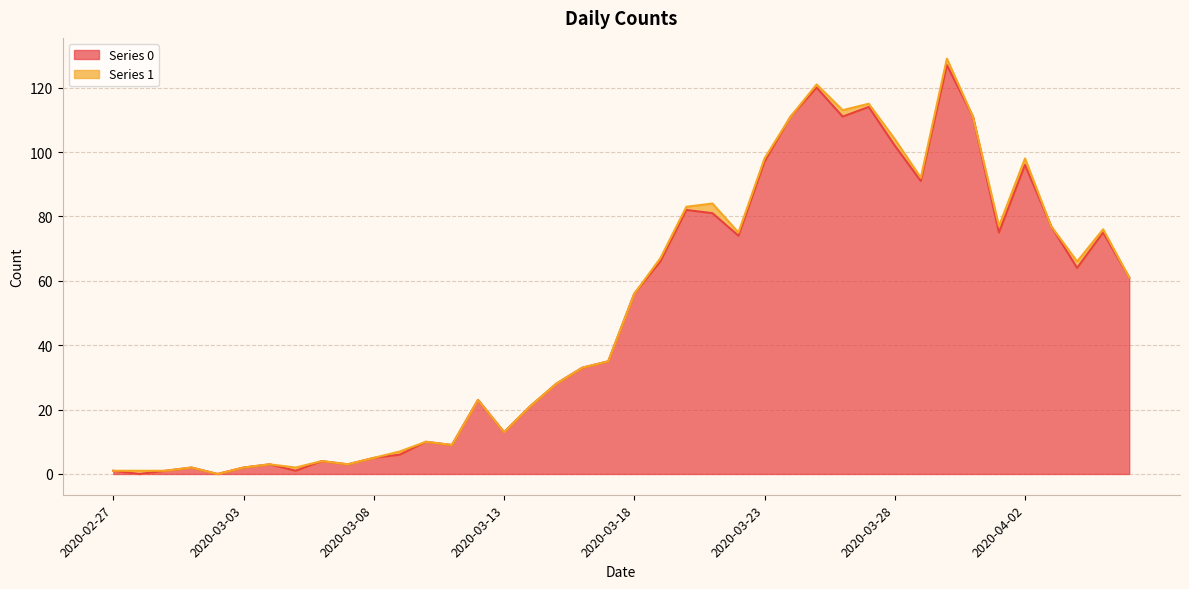

List the labels in order of value, largest first.

2020-03-30, 2020-03-25, 2020-03-27, 2020-03-24, 2020-03-26, 2020-03-31, 2020-03-28, 2020-03-23, 2020-04-02, 2020-03-29, 2020-03-20, 2020-03-21, 2020-04-03, 2020-04-01, 2020-04-05, 2020-03-22, 2020-03-19, 2020-04-04, 2020-04-06, 2020-03-18, 2020-03-17, 2020-03-16, 2020-03-15, 2020-03-12, 2020-03-14, 2020-03-13, 2020-03-10, 2020-03-11, 2020-03-09, 2020-03-08, 2020-03-06, 2020-03-04, 2020-03-07, 2020-03-01, 2020-03-03, 2020-02-27, 2020-02-29, 2020-03-05, 2020-02-28, 2020-03-02